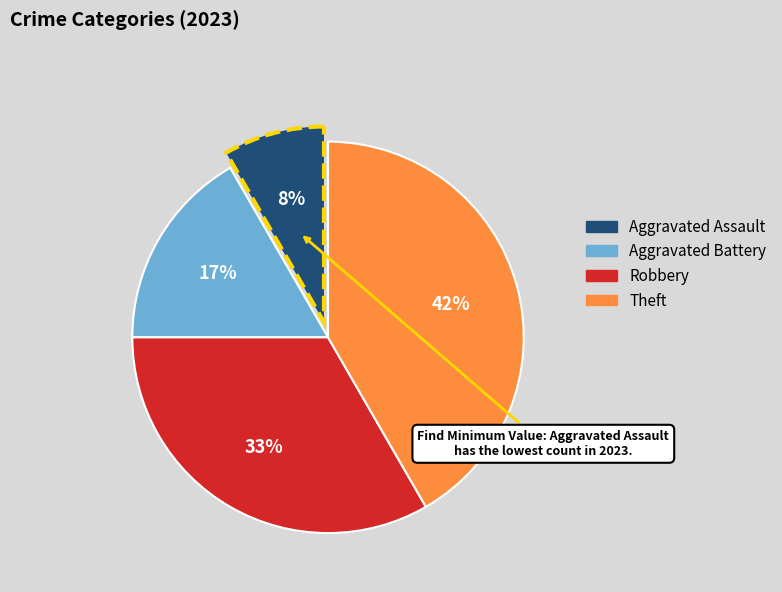

True or false: Aggravated Assault accounts for 8% of the total.

True